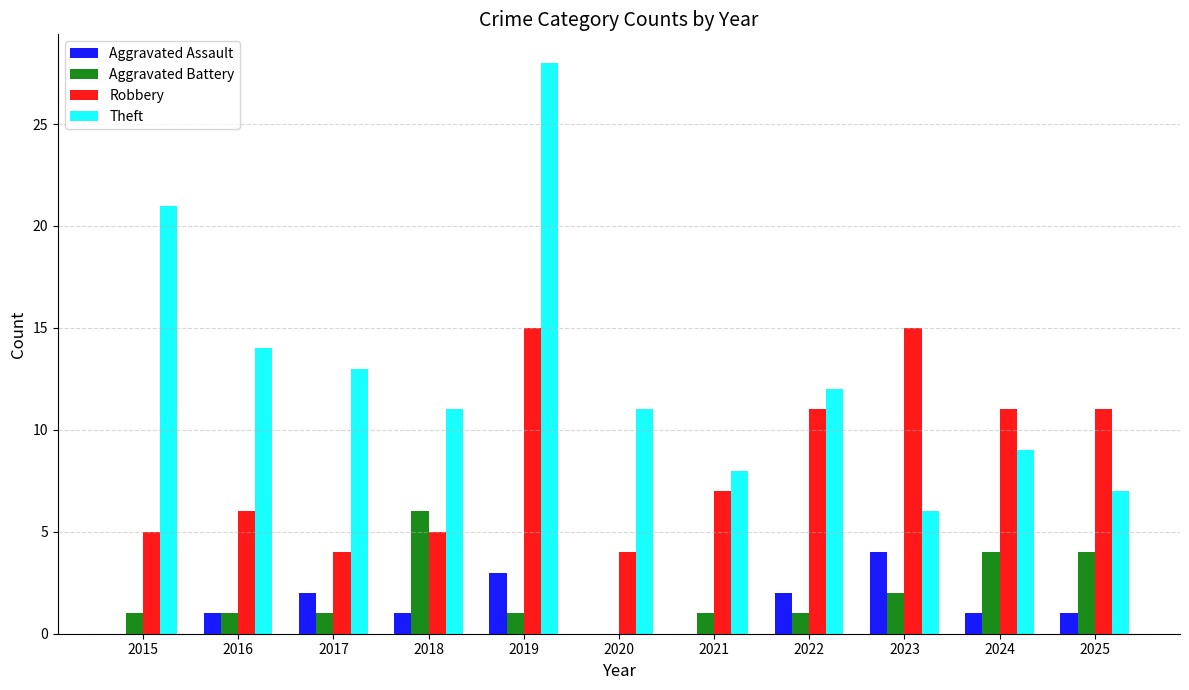

What is the sum of the Robbery values at 2023 and 2017?

19